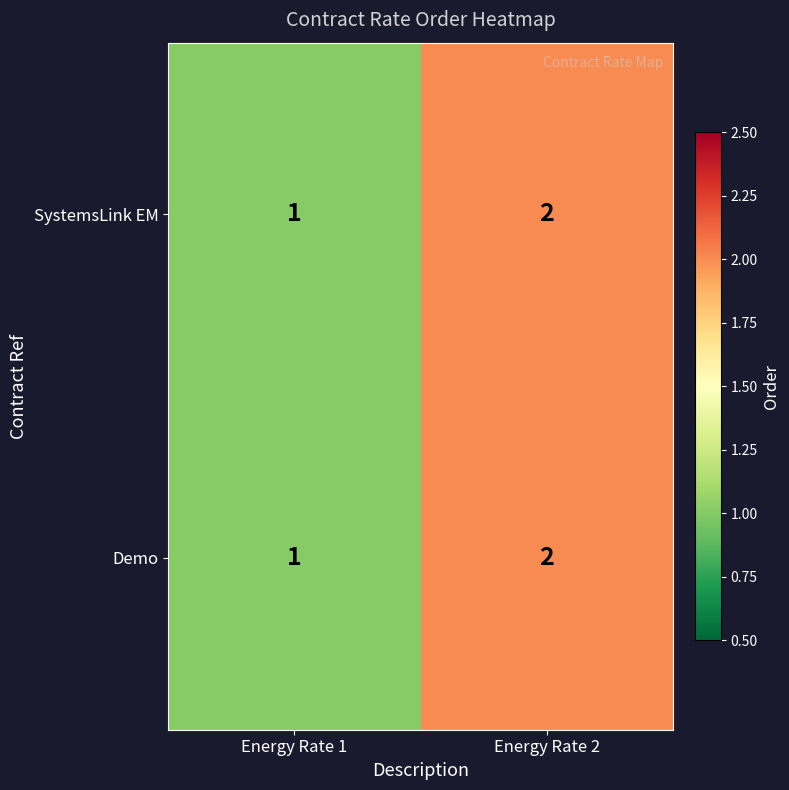

Rank the categories by Demo value from lowest to highest.

Energy Rate 1, Energy Rate 2